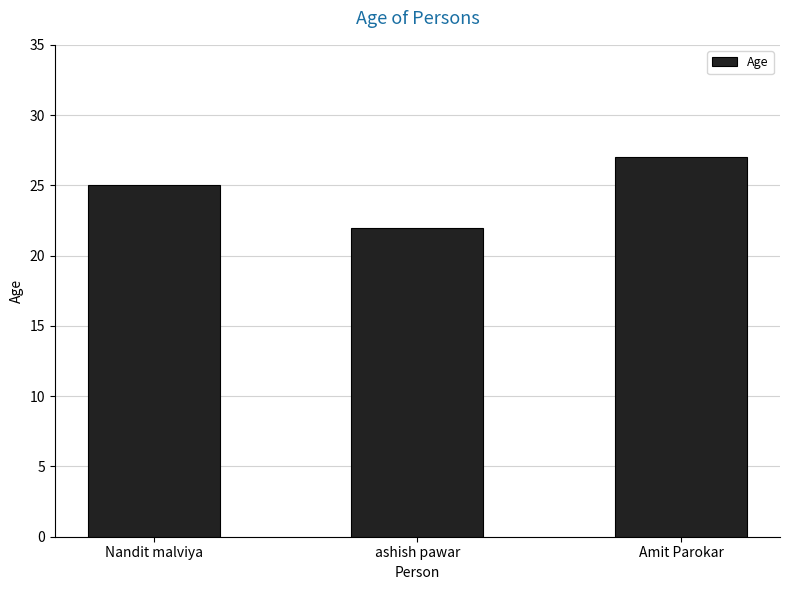

What is the approximate value at Amit Parokar?

27